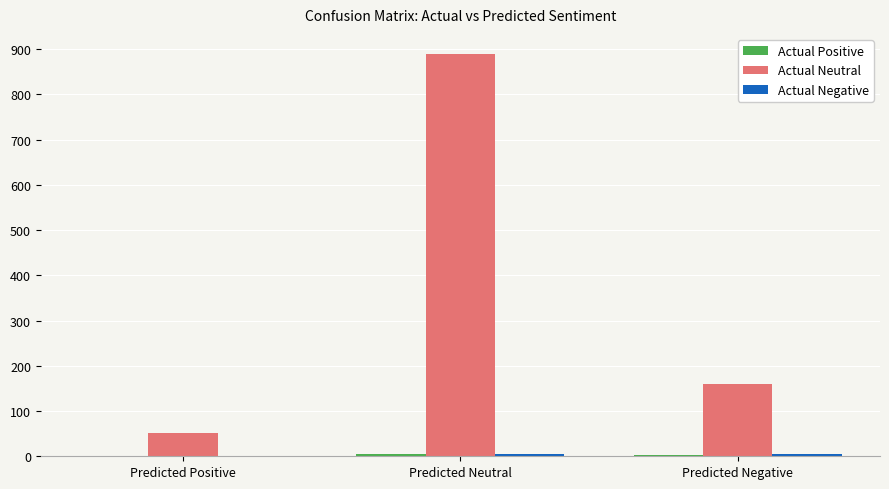

What is the maximum value shown in the chart?

889